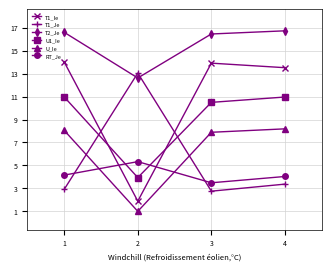

Rank the categories by T2_Je value from lowest to highest.

2, 3, 1, 4